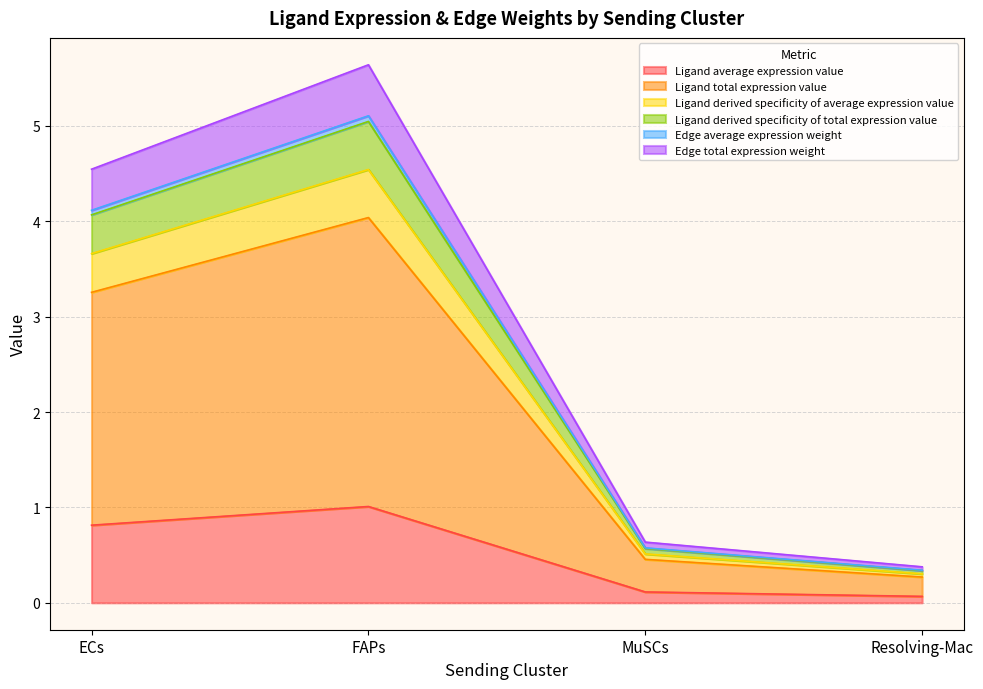

How many data points does each series have?

4